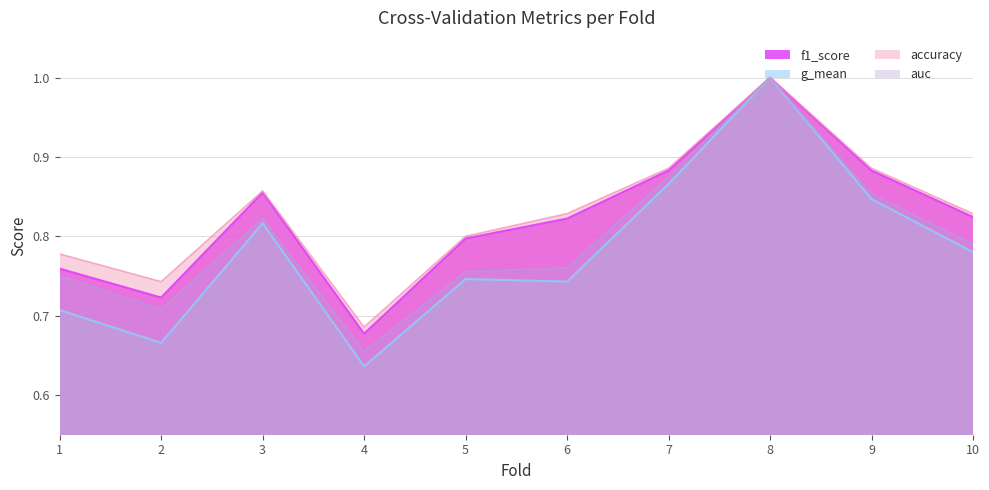

What is the sum of the f1_score values at 8 and 4?

1.7